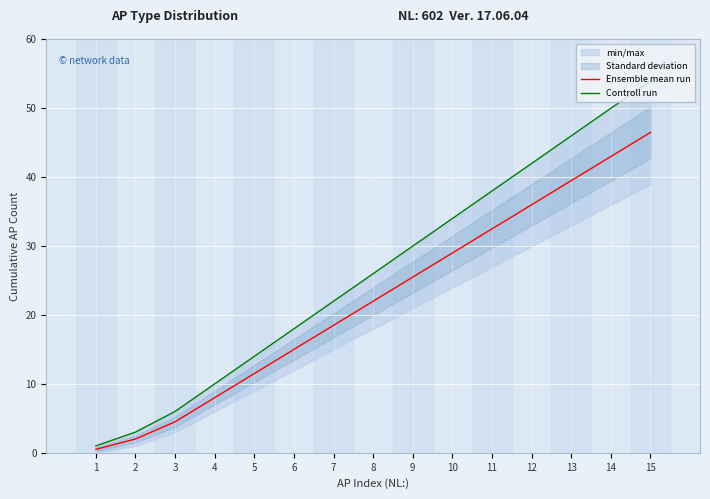

List the labels in order of Ensemble mean run value, smallest first.

1, 2, 3, 4, 5, 6, 7, 8, 9, 10, 11, 12, 13, 14, 15